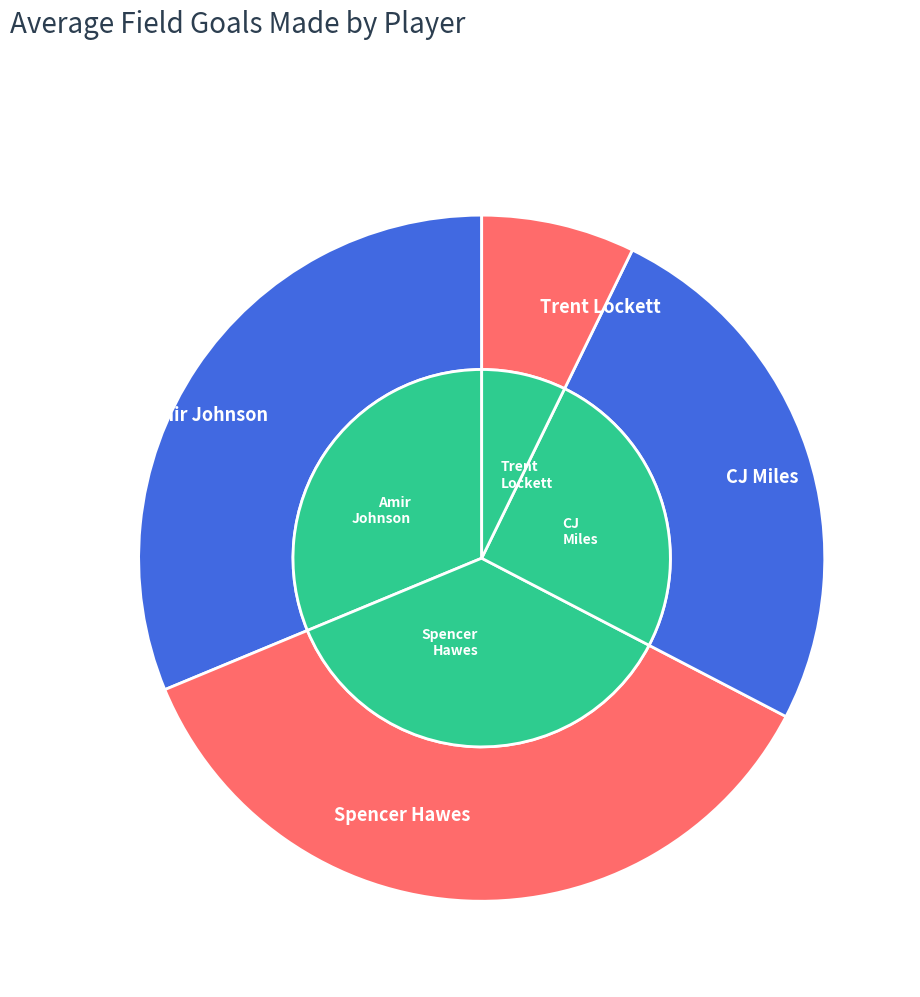

What percentage is the CJ Miles slice, to the nearest percent?

25%